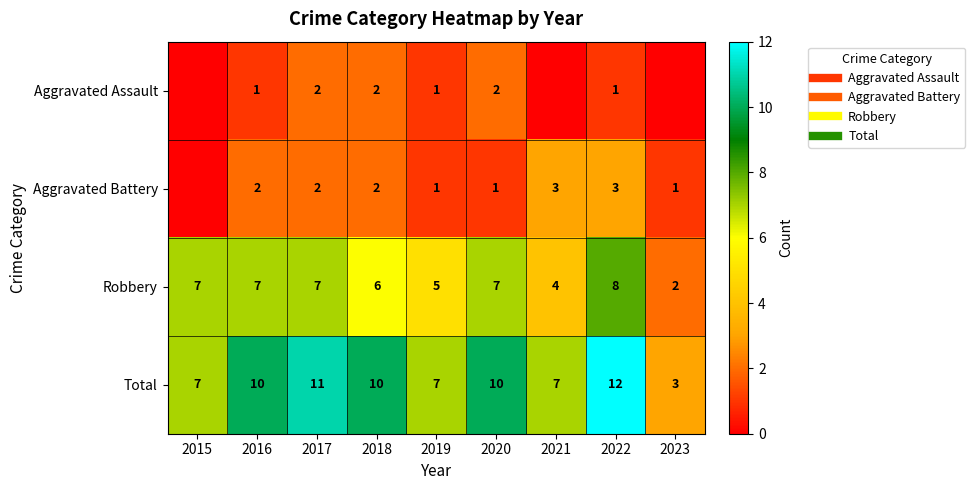

What is the approximate value of Robbery at 2017?

7